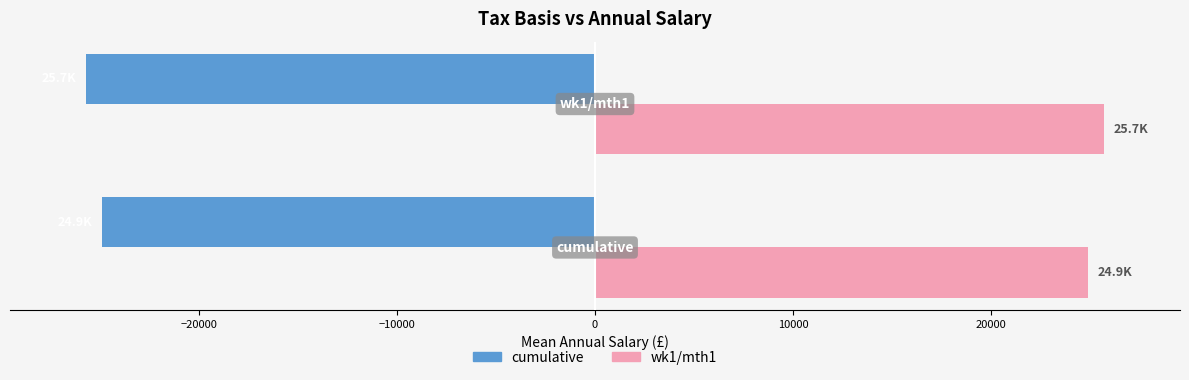

What is the average value of the wk1/mth1 series?

25275.4